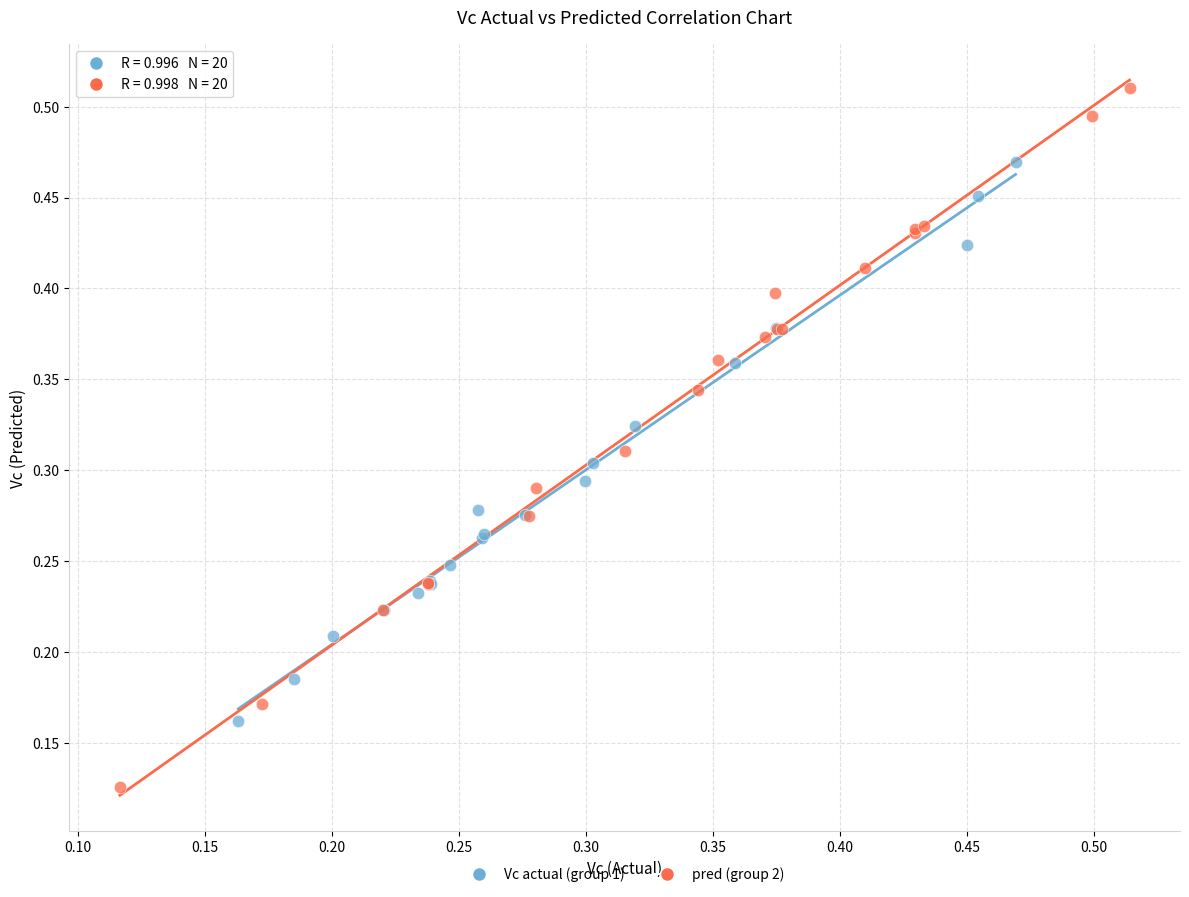

What are all the series names shown in the legend?

Vc actual (group 1), pred (group 2)